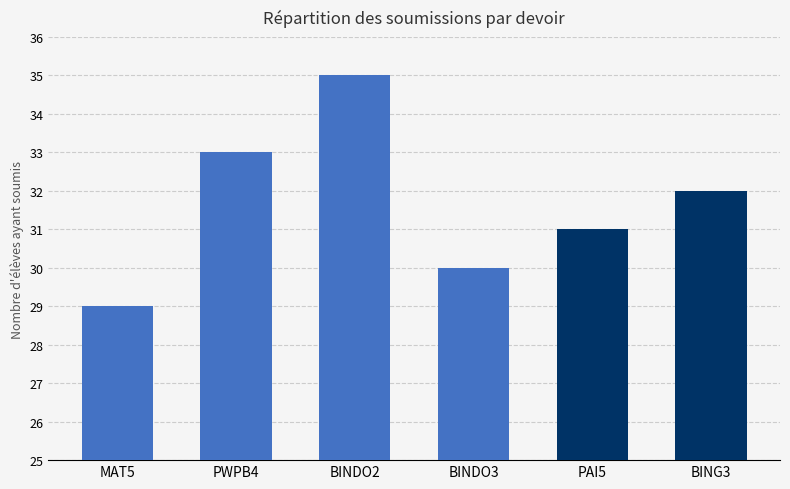

What is the value of the 1st bar from the left?

29